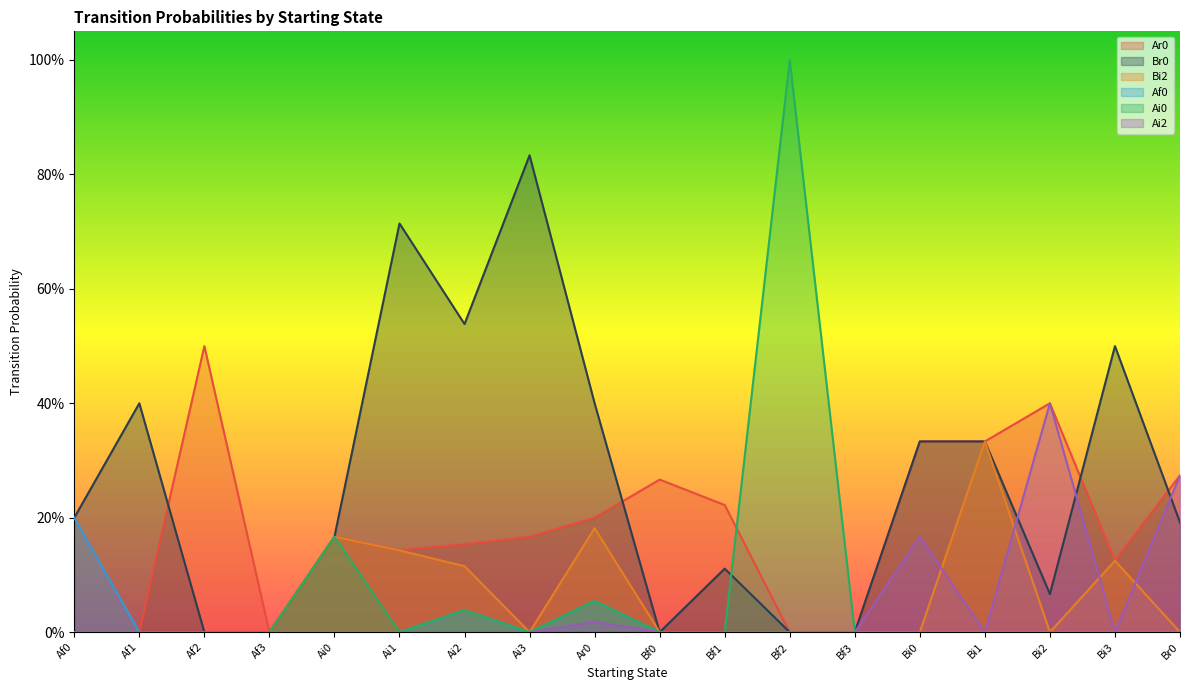

Which series has the largest total across all categories?

Br0